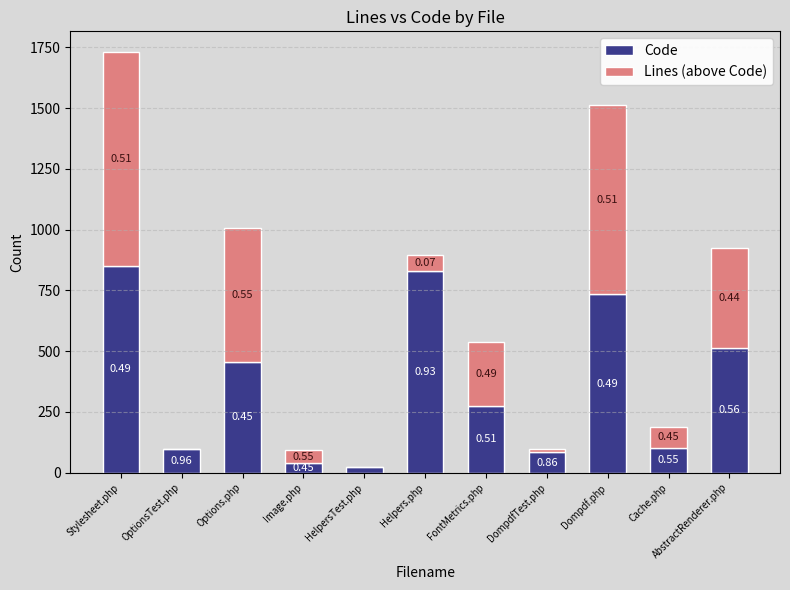

True or false: Code has a value of 73 at FontMetrics.php.

False